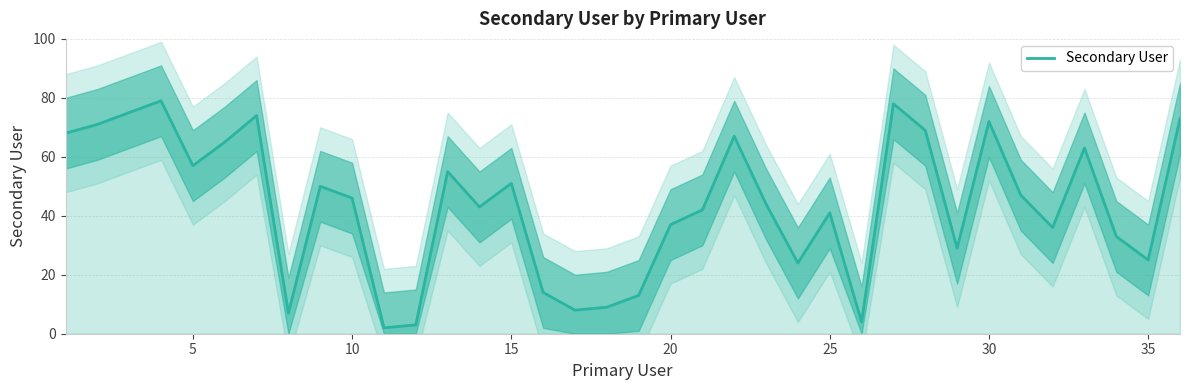

What is the maximum value for Secondary User?

79